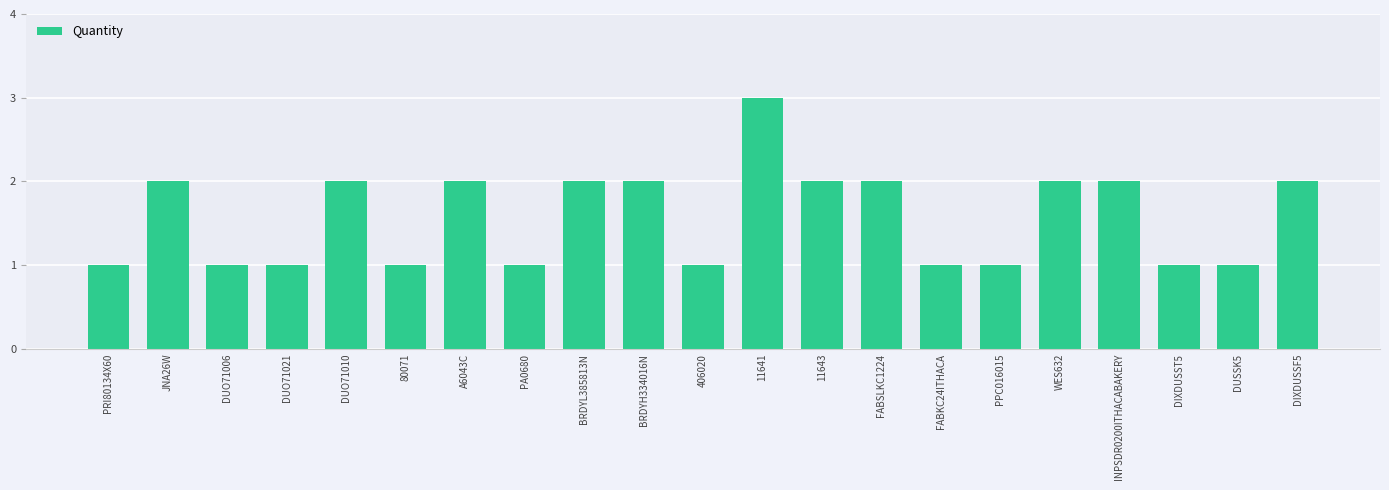

Reading right to left, what are all the values shown in this chart?

2	1	1	2	2	1	1	2	2	3	1	2	2	1	2	1	2	1	1	2	1